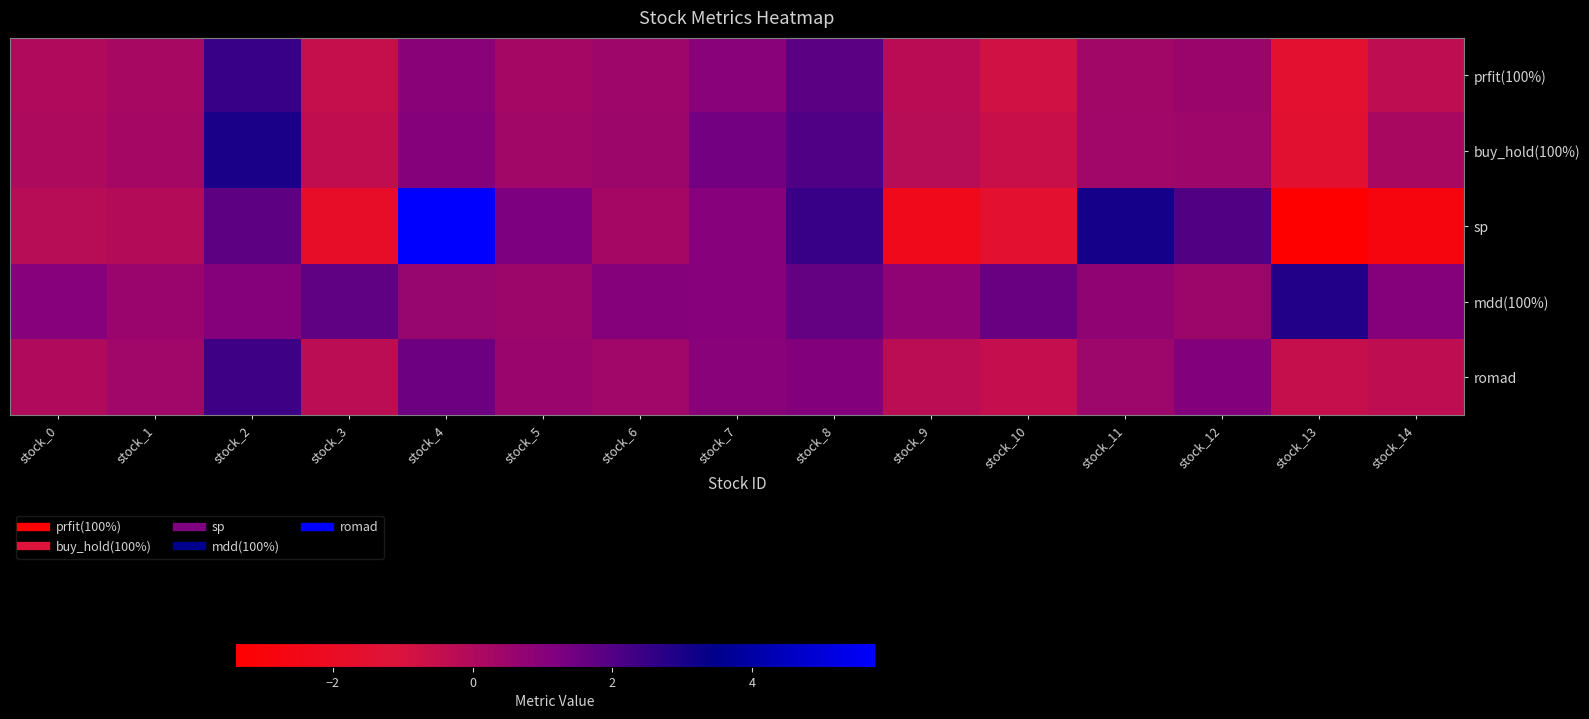

Rank the series by their maximum value, from highest to lowest.

sp, buy_hold(100%), mdd(100%), prfit(100%), romad